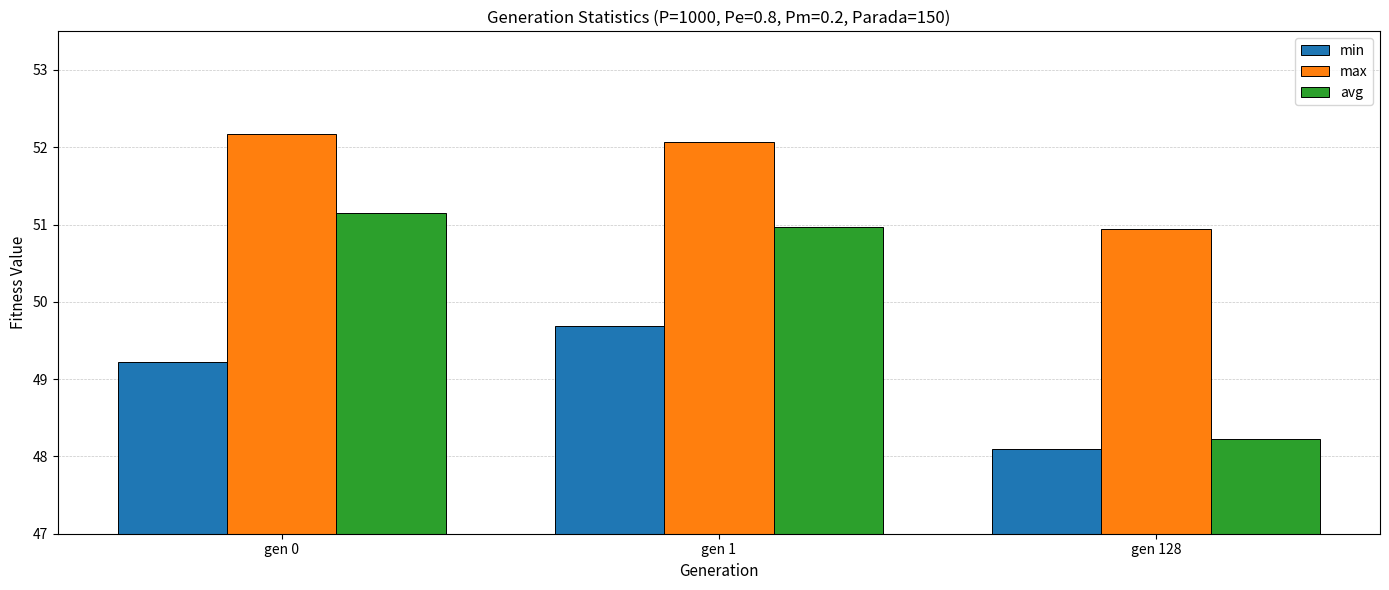

Reading left to right, list all the values displayed in this chart.

min: 49.2	49.7	48.1
max: 52.2	52.1	50.9
avg: 51.1	51.0	48.2